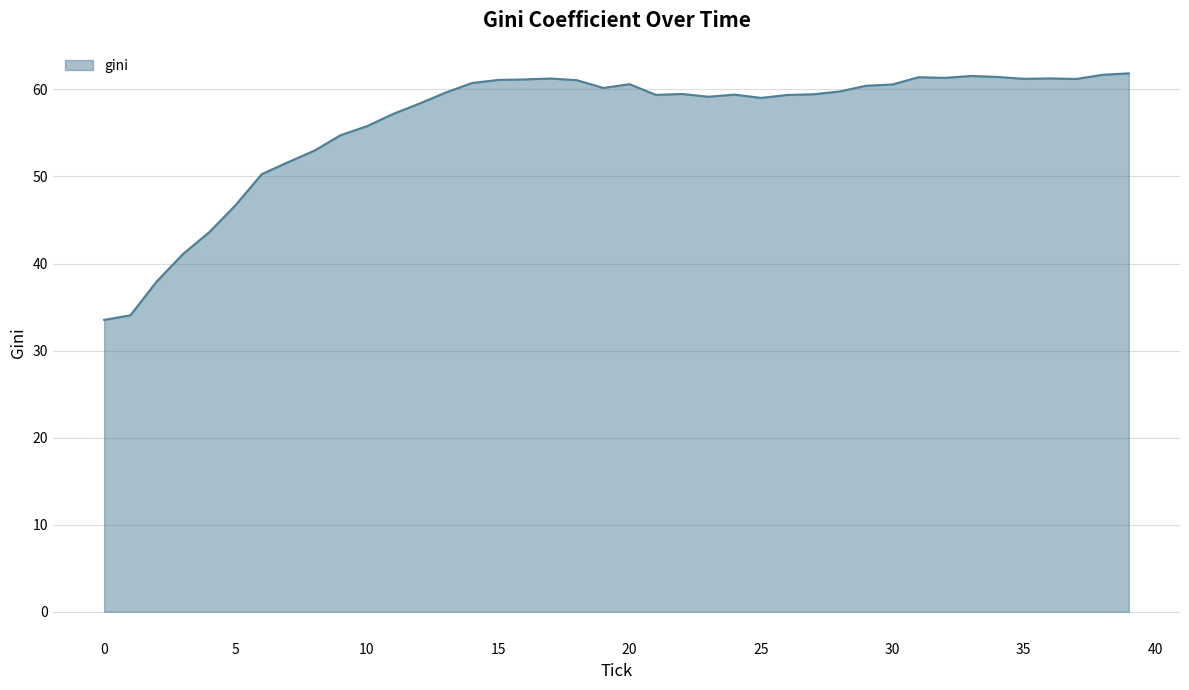

What is the smallest value displayed?

33.5